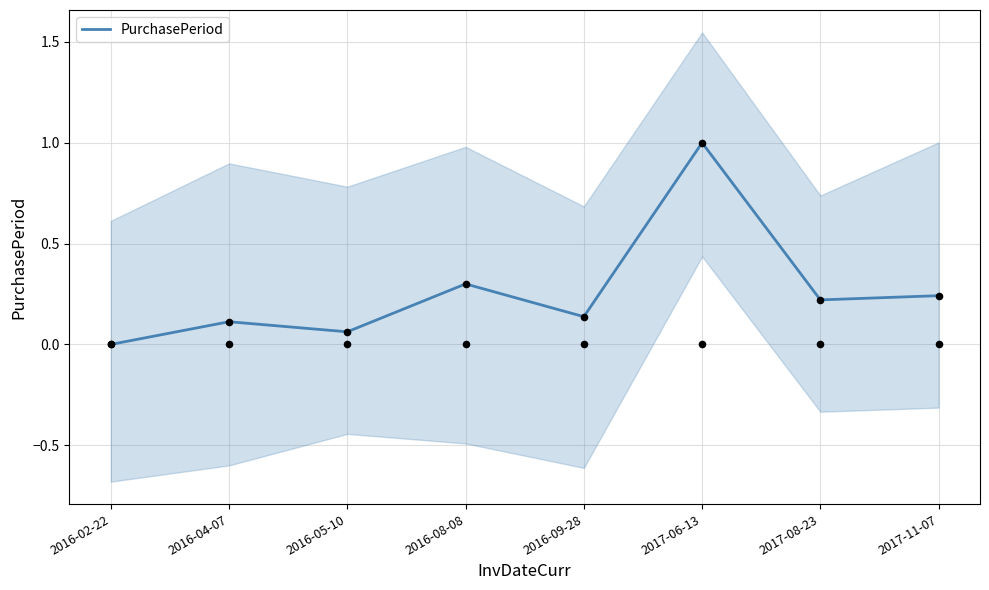

Which has a higher value, 2016-08-08 or 2016-02-22?

2016-08-08